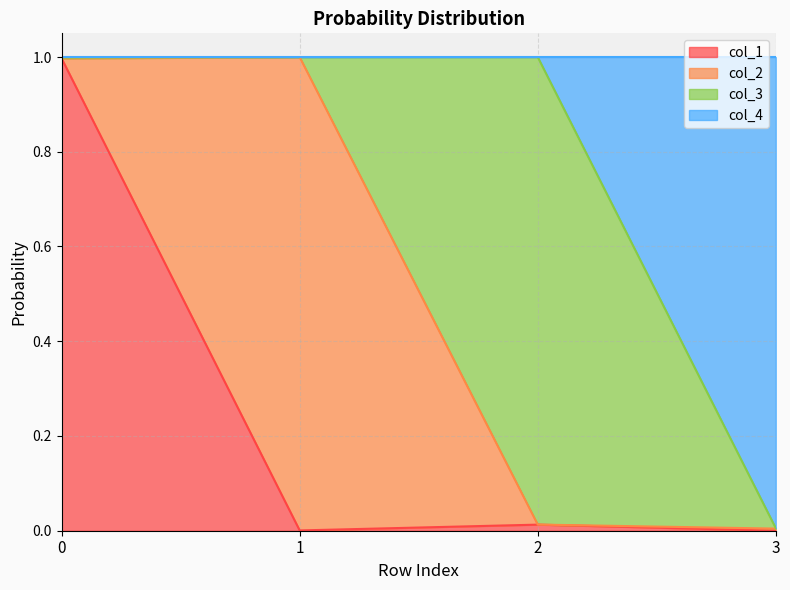

At which category does the chart reach its peak across all series?

2